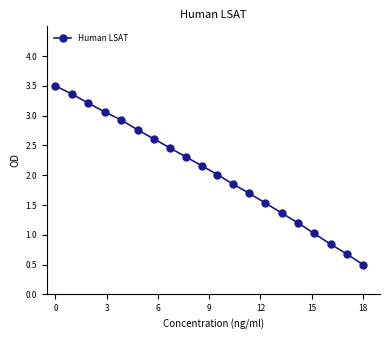

True or false: there are more than 2 points higher than both neighbors.

False